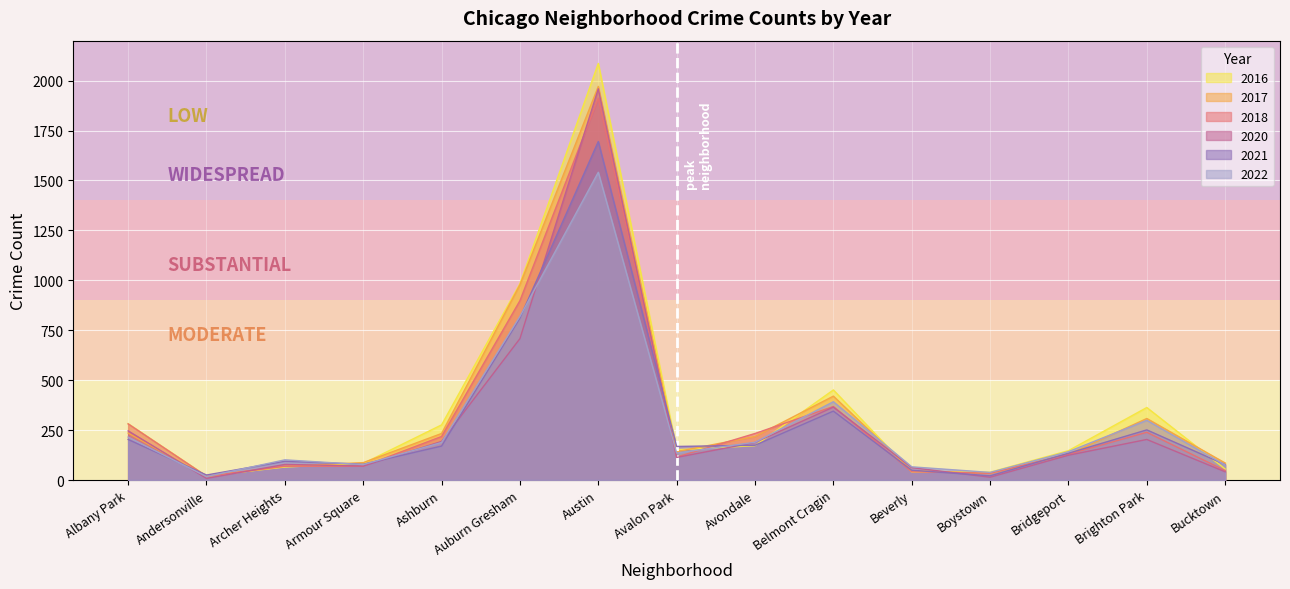

What is the label of the 8th point from the right?

Avalon Park